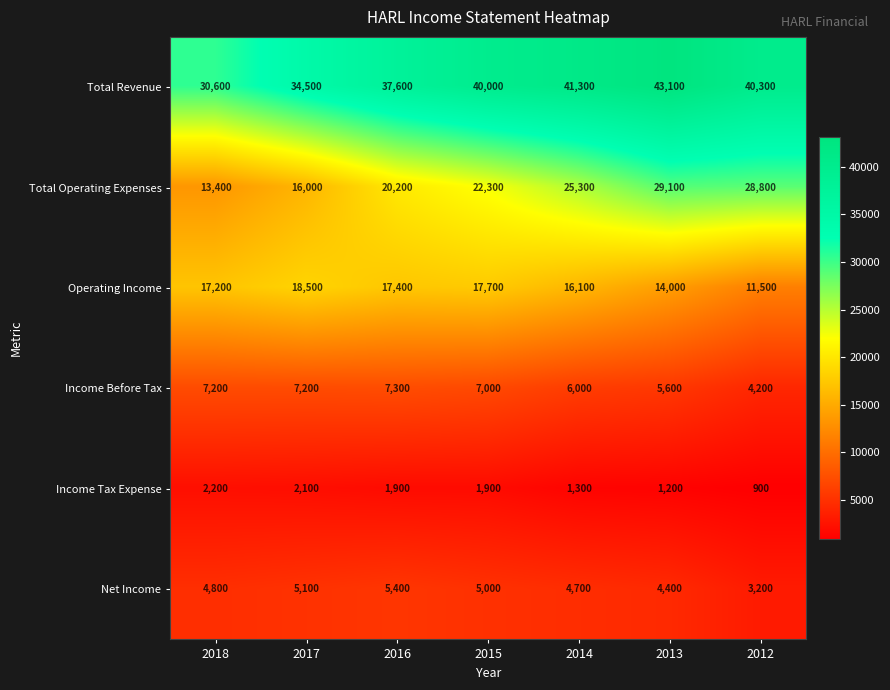

At how many categories does at least one series exceed 31692?

6